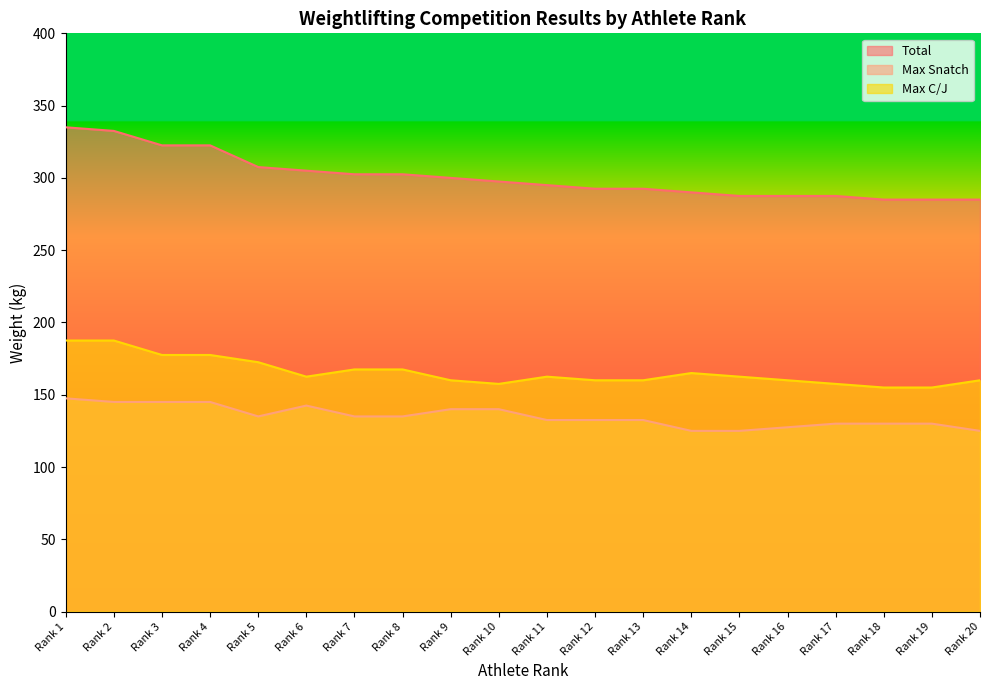

Read the Total value at Rank 14.

290.0